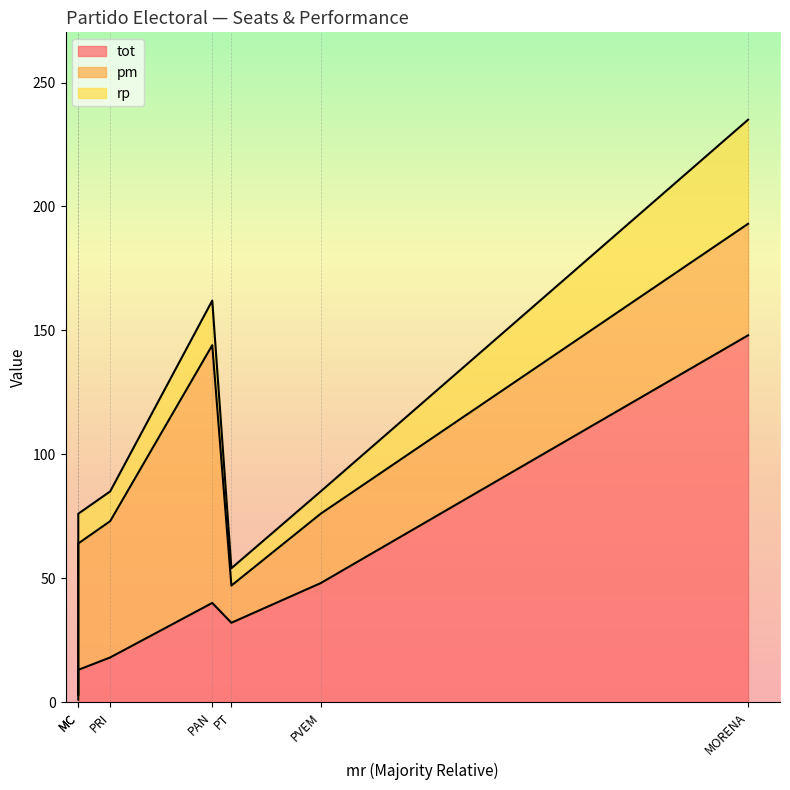

At which label does pm reach its peak?

PAN